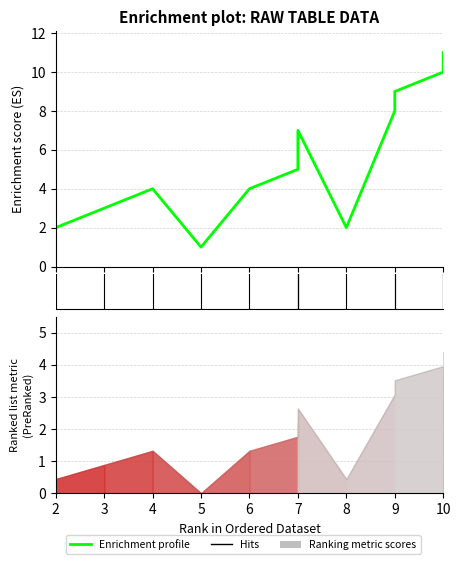

Where does the data first go above 5?

7